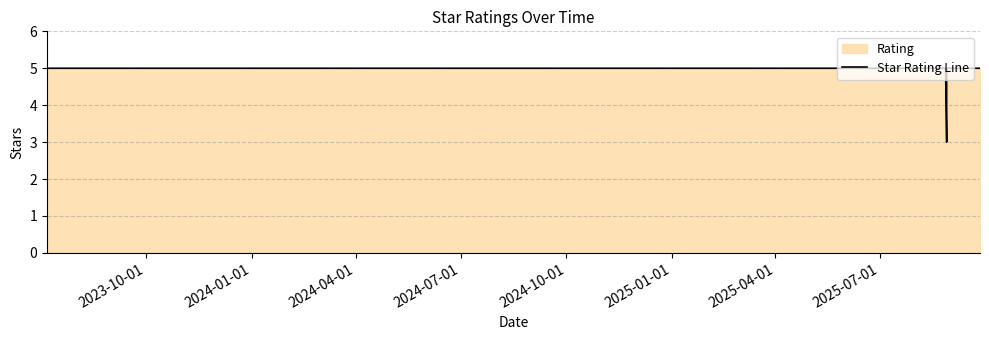

True or false: there are more than 1 points higher than both neighbors.

False